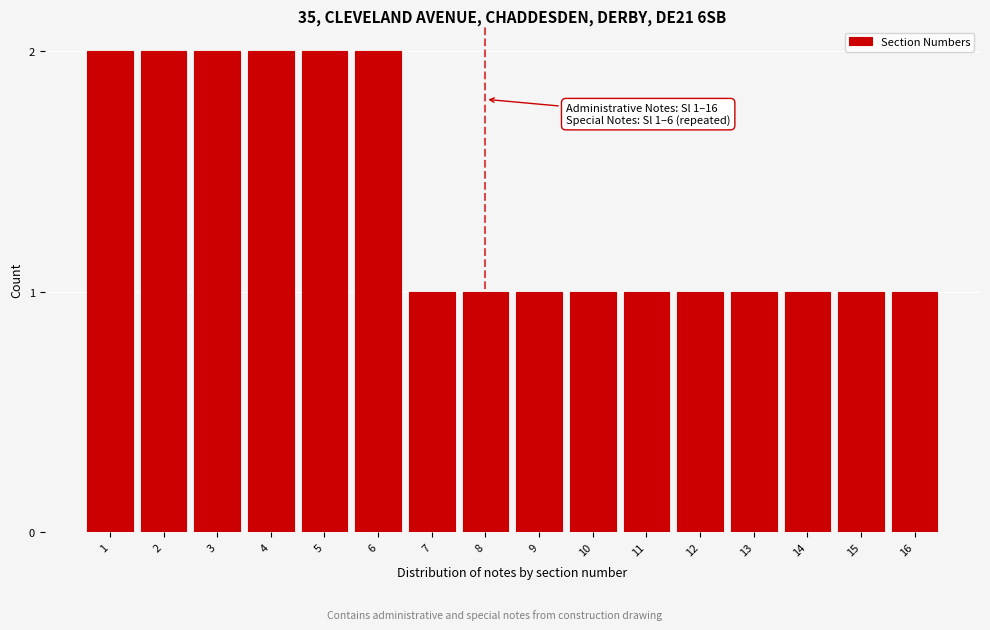

Reading left to right, transcribe all the data shown in this chart.

1=2	2=2	3=2	4=2	5=2	6=2	7=1	8=1	9=1	10=1	11=1	12=1	13=1	14=1	15=1	16=1